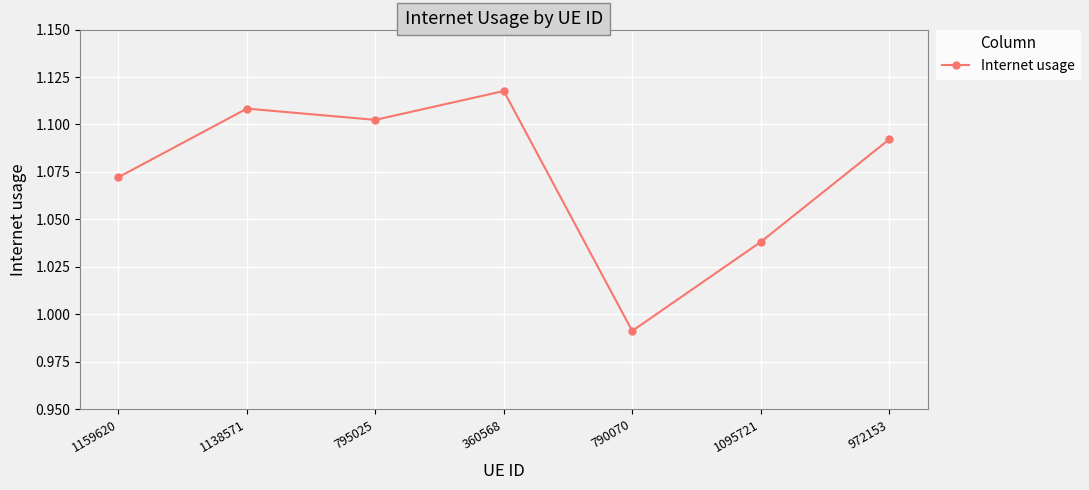

Which category has the highest value across all series?

360568